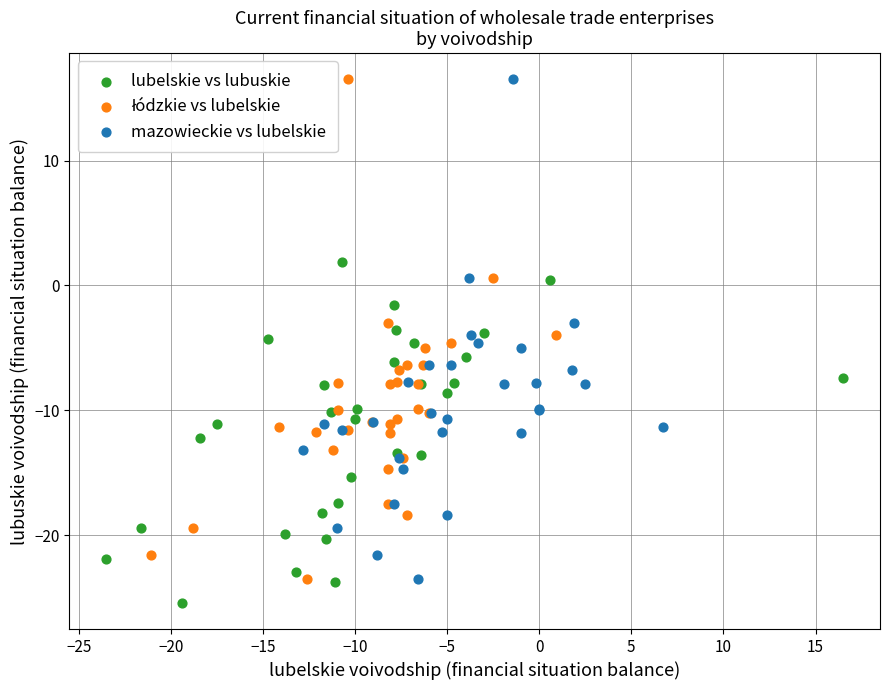

Which series reaches the minimum Y coordinate?

lubelskie vs lubuskie